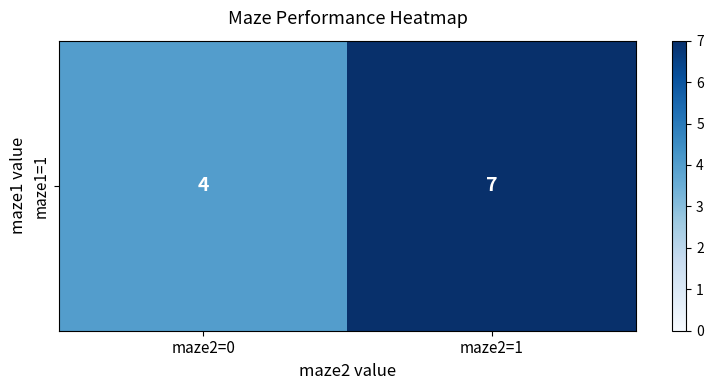

True or false: the data shows 7 at maze2=1.

True